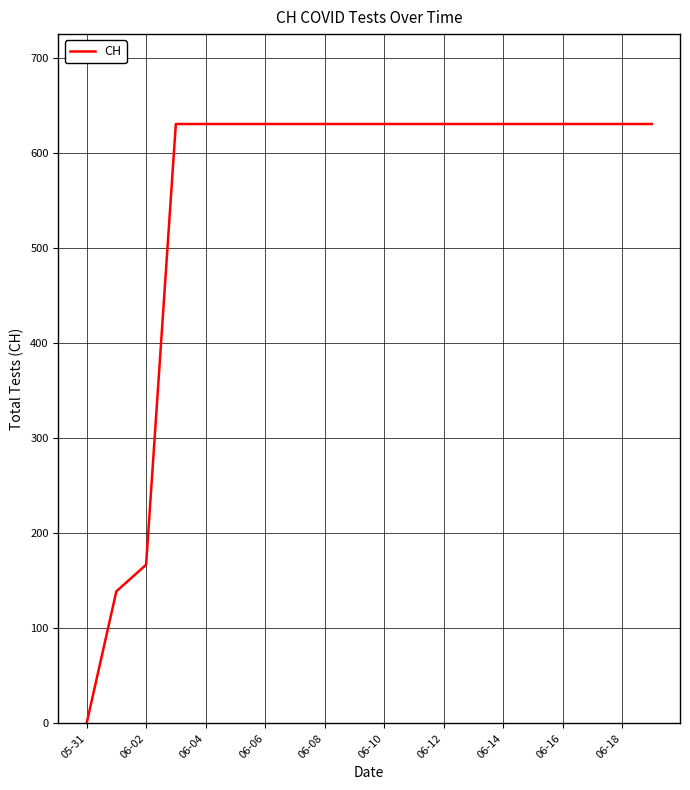

What is the greatest value displayed?

631